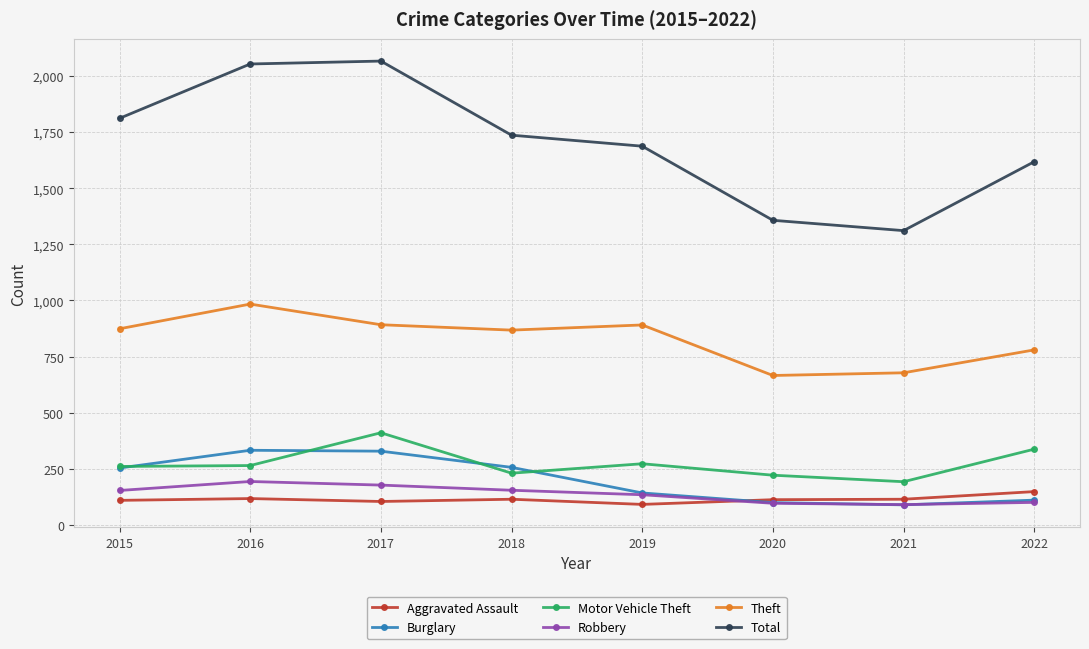

Which series changed the most between 2019 and 2020?

Total